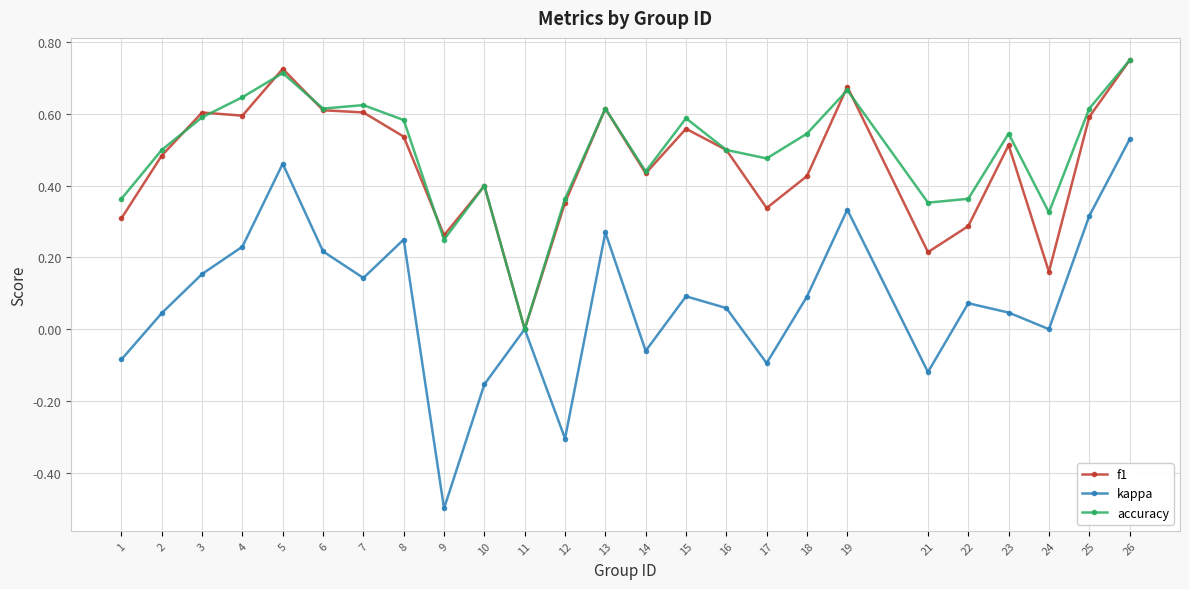

Between which two adjacent categories do f1 and accuracy first intersect?

2 and 3